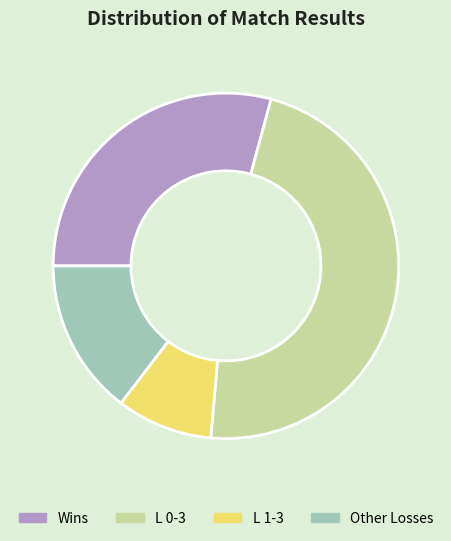

Is it true that L 0-3 is 47% of the pie?

True